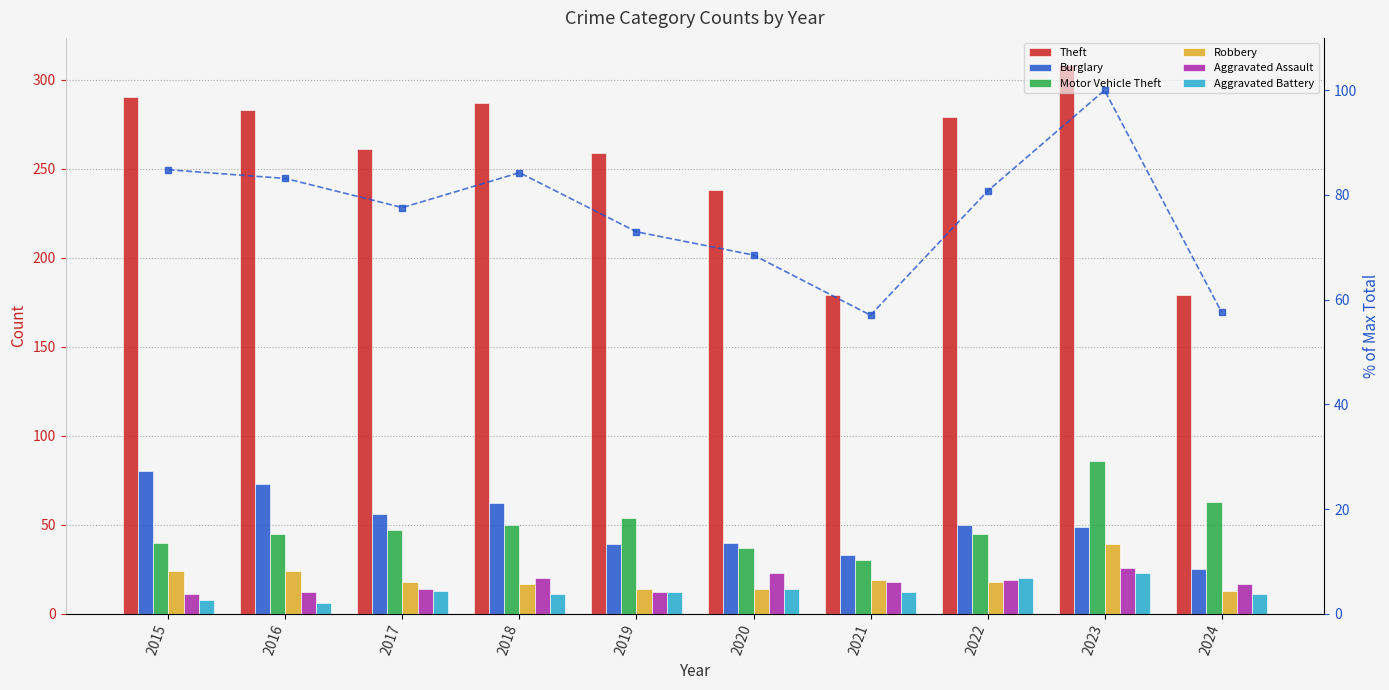

What is the value of the Theft bar at the 9th from the left?

308